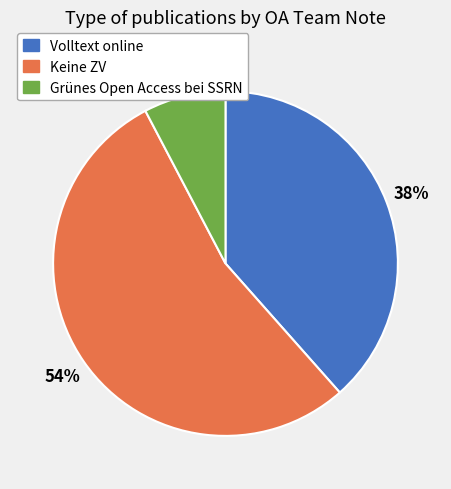

True or false: Volltext online accounts for 38% of the total.

True